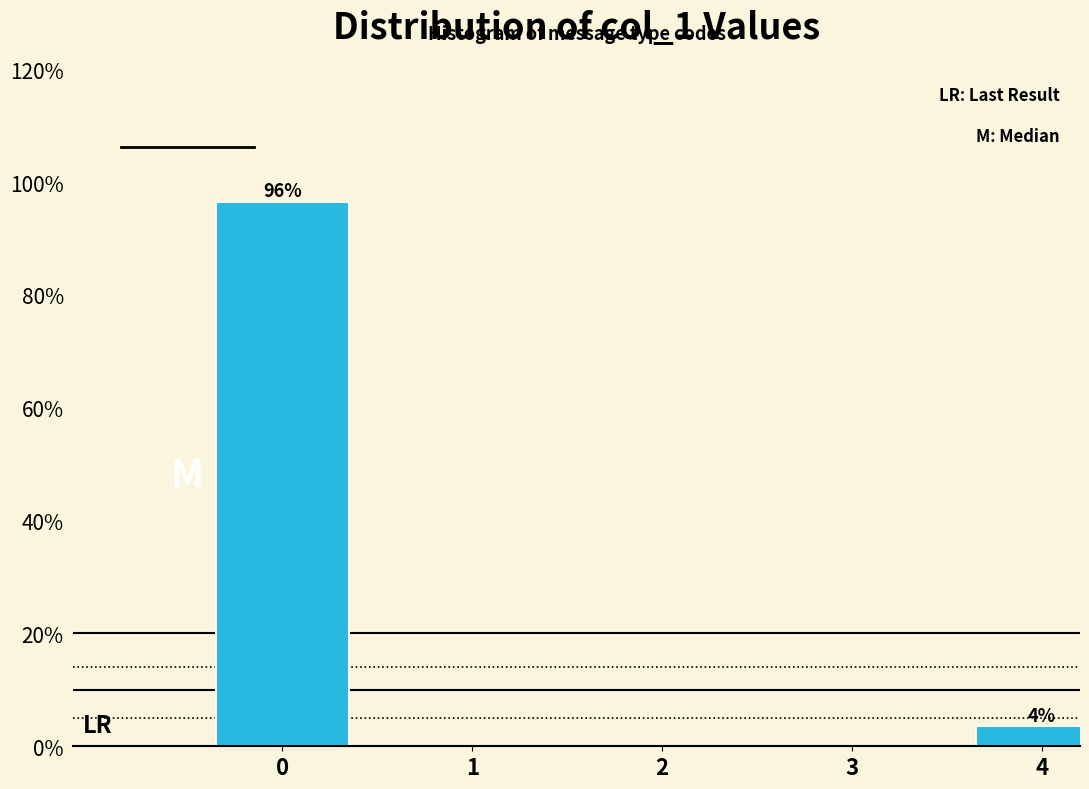

Reading left to right, list all the values displayed in this chart.

0=96.5	1=0.0	2=0.0	3=0.0	4=3.5